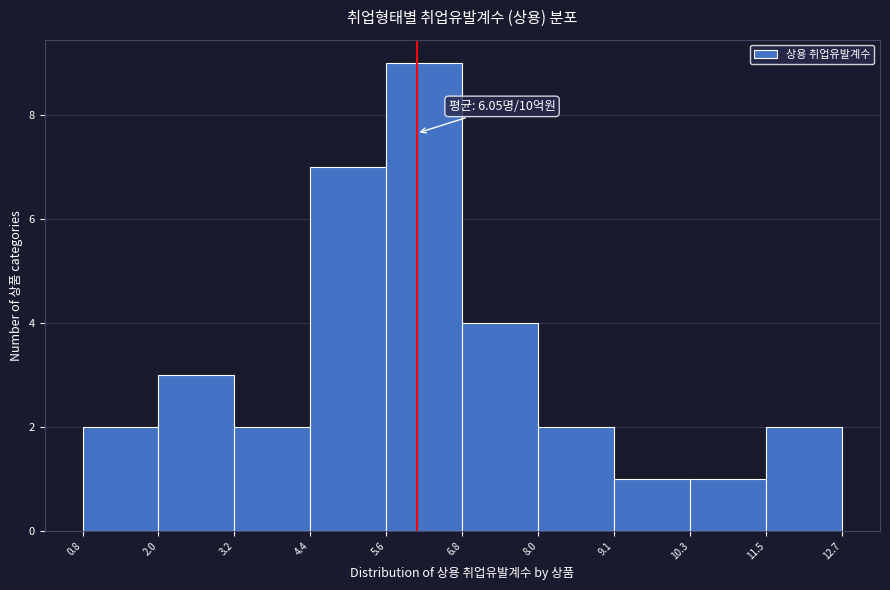

Over which range of the x-axis is the bar tallest?

5.6 to 6.8